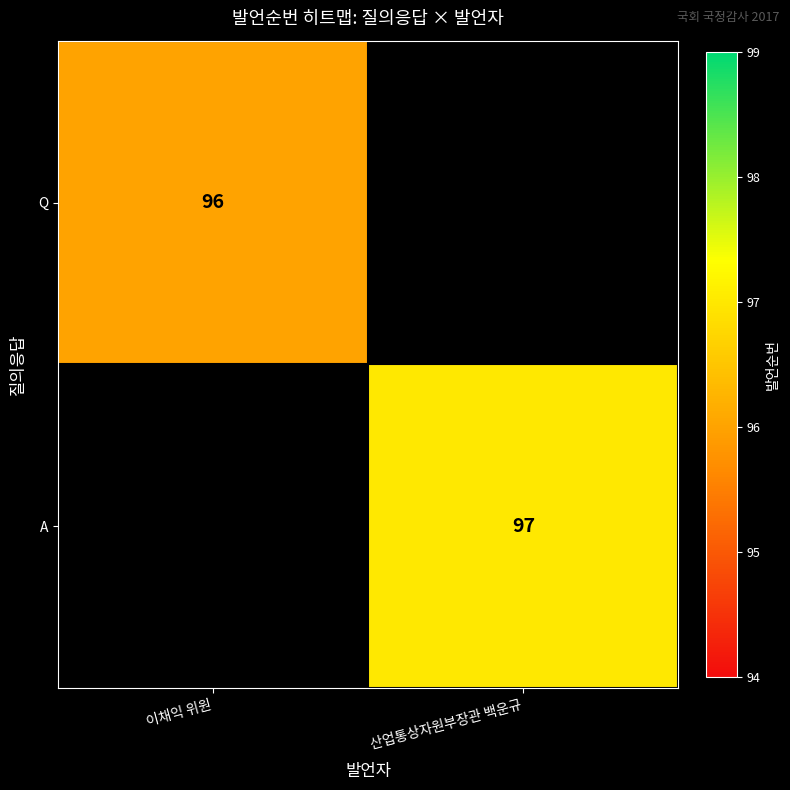

Is the value of Q at 이채익 위원 greater than the value of A at 산업통상자원부장관 백운규?

No